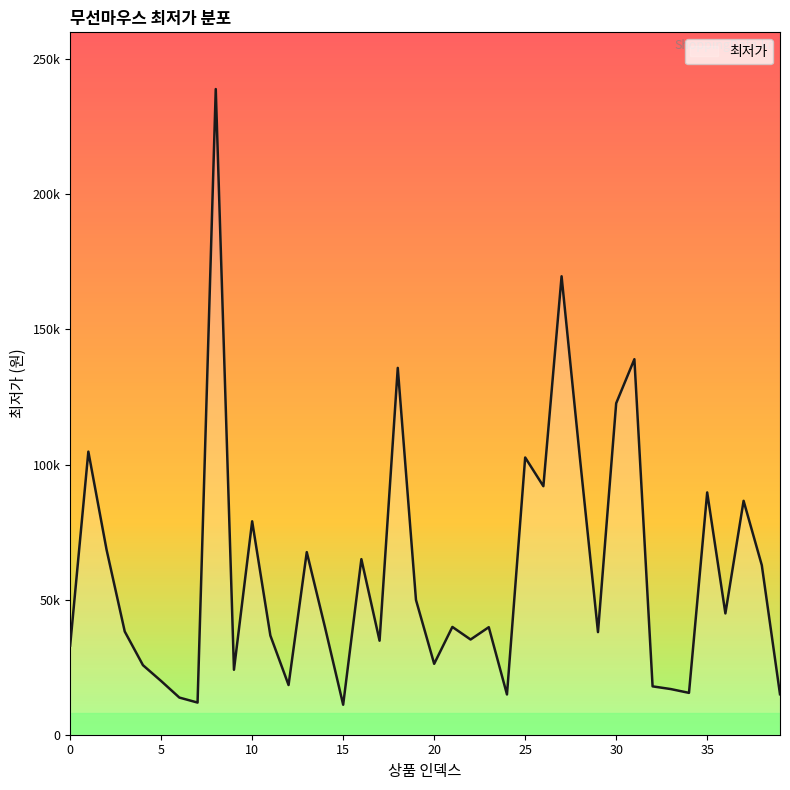

Does the chart have visible grid lines?

No